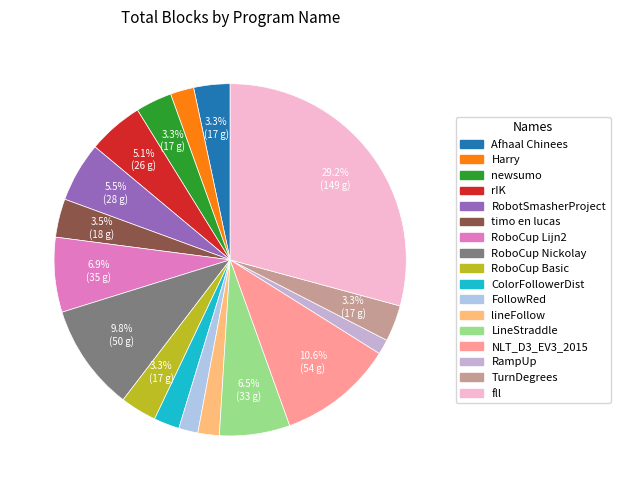

To the nearest percent, what percentage of the pie is rIK?

5%